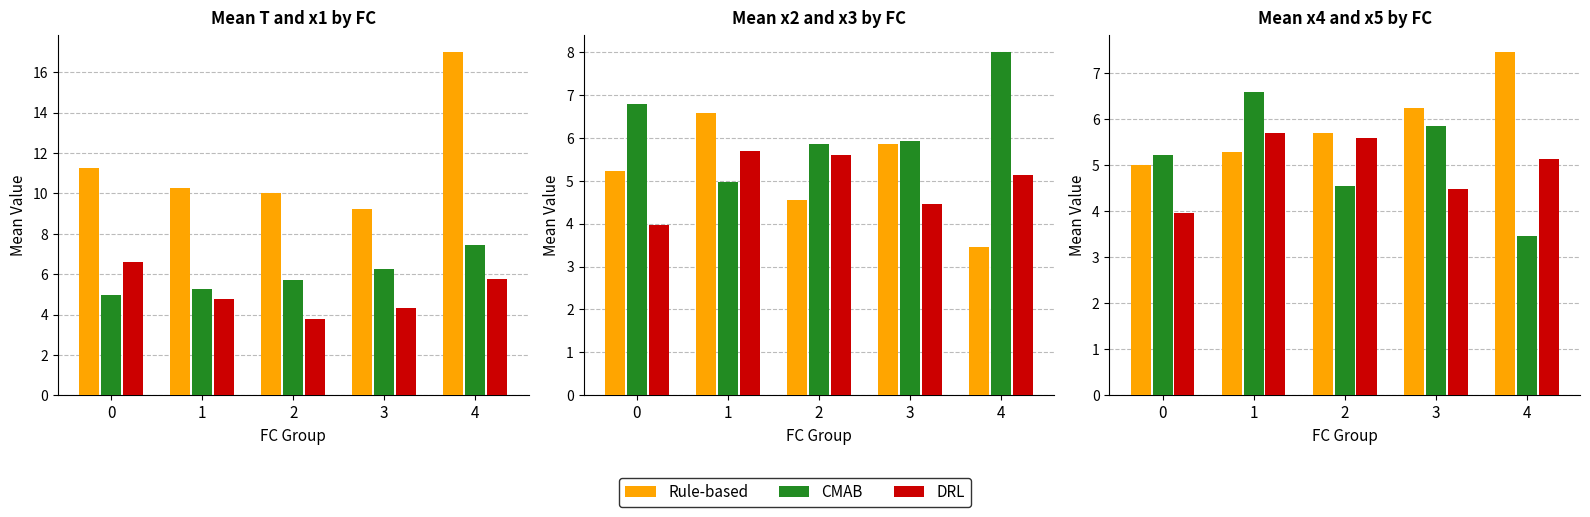

What is the approximate value of CMAB at 2?

4.5